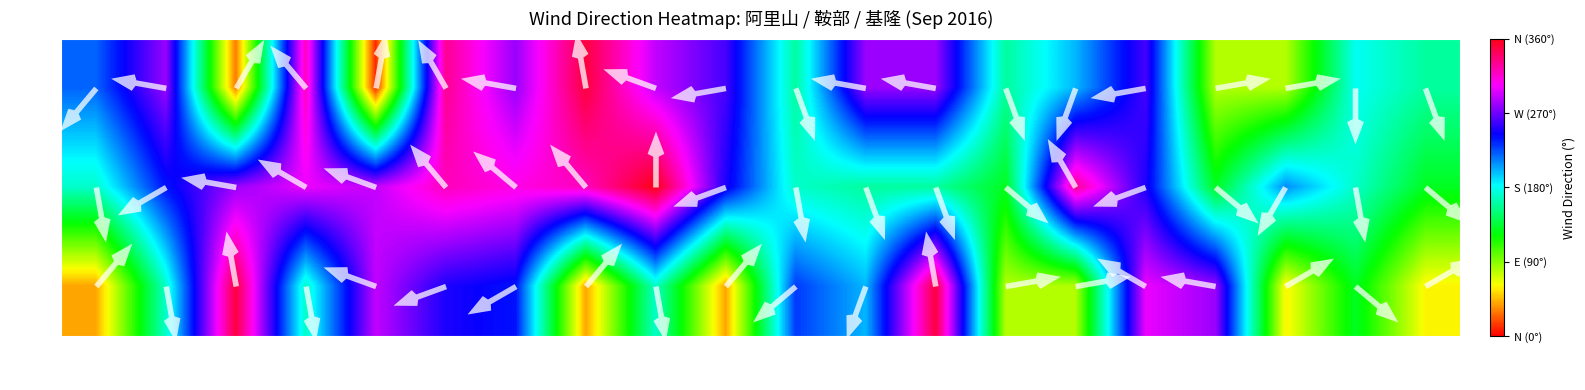

Reading right to left, transcribe all the data shown in this chart.

Day1: 160	180	80	80	260	200	160	280	280	160	260	290	350	280	330	10	320	30	280	220
Day2: 130	170	210	130	250	330	130	160	160	170	250	360	320	310	320	290	300	280	240	170
Day3: 60	130	60	280	300	80	80	350	200	230	40	170	40	240	250	290	170	350	170	40